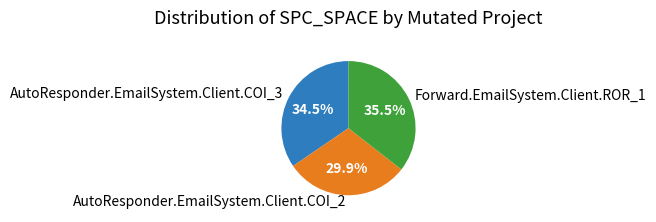

The AutoResponder.EmailSystem.Client.COI_2 slice represents 30% of the pie. True or false?

True